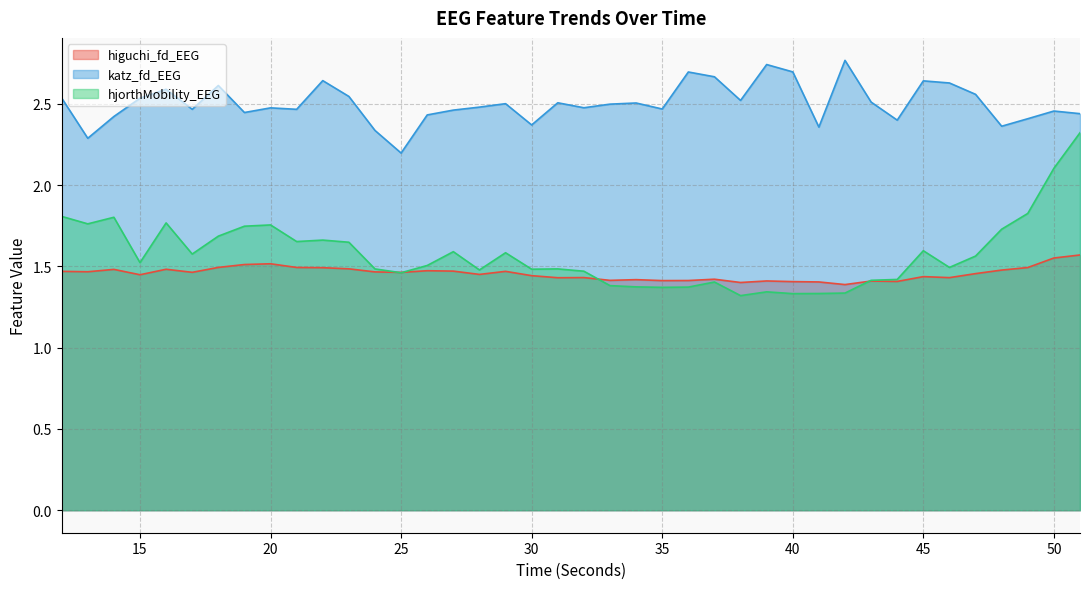

What is the maximum value shown in the chart?

2.8